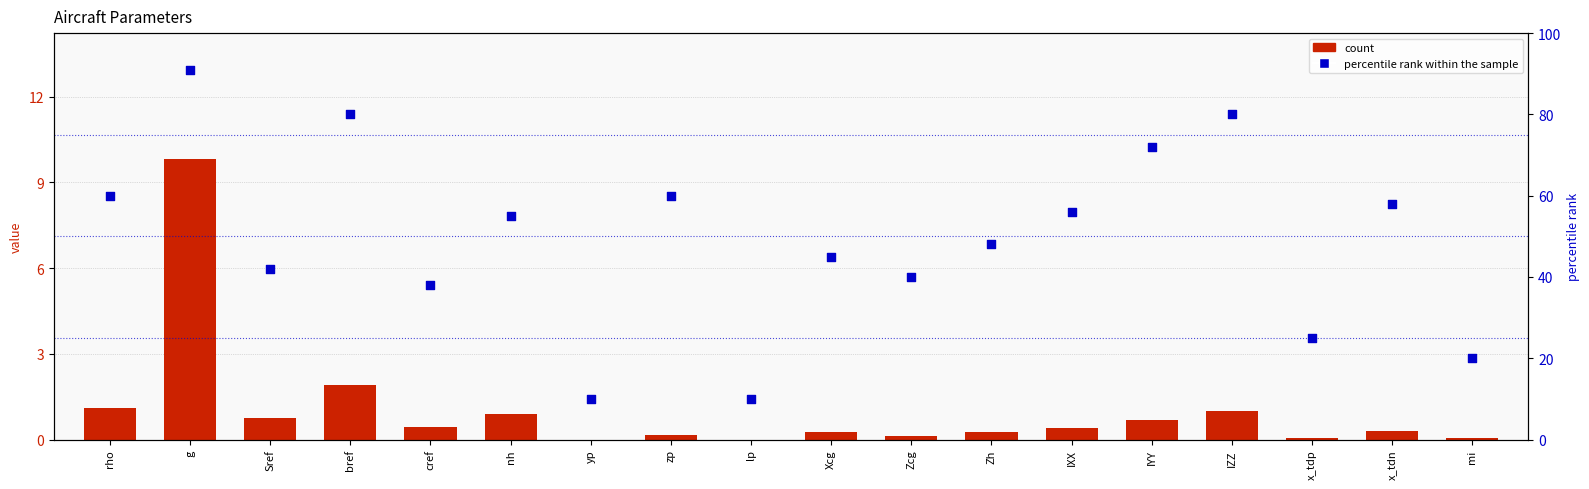

What are all the series names shown in the legend?

count, percentile rank within the sample